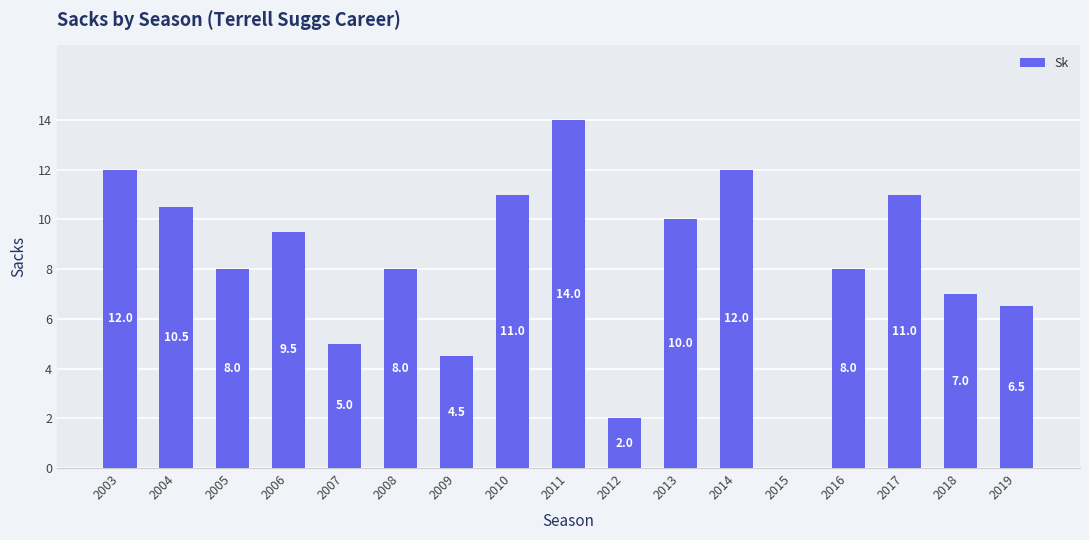

At which category does the chart reach its peak across all series?

2011